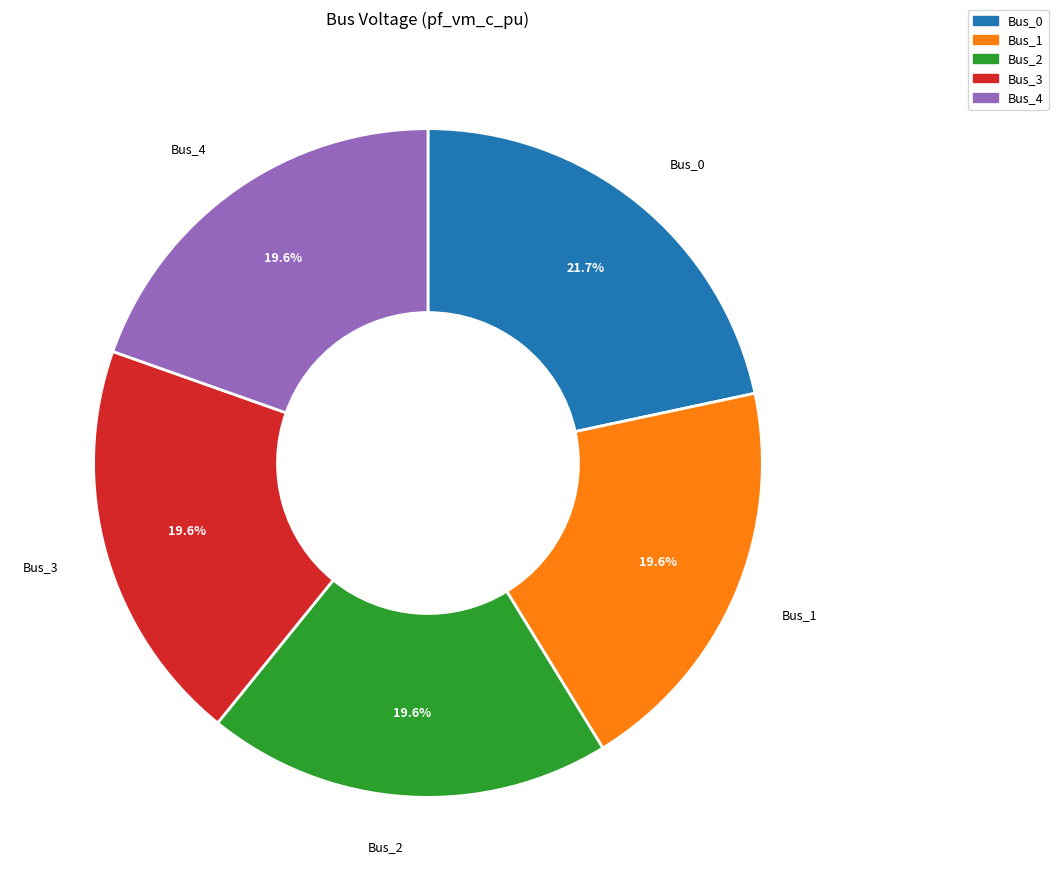

True or false: Bus_1 accounts for 20% of the total.

True